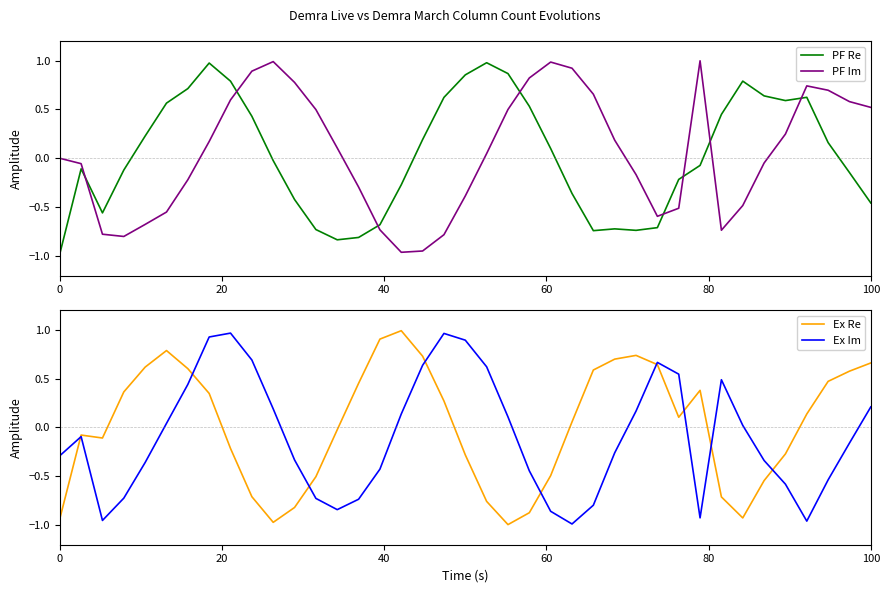

Which series has the largest total across all categories?

PF Im